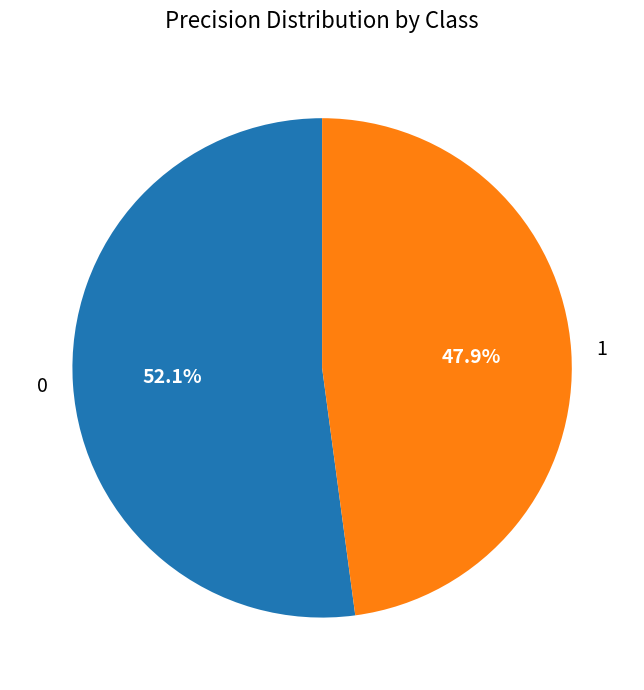

To the nearest percent, what is the difference between the 0 and 1 slice percentages?

4%